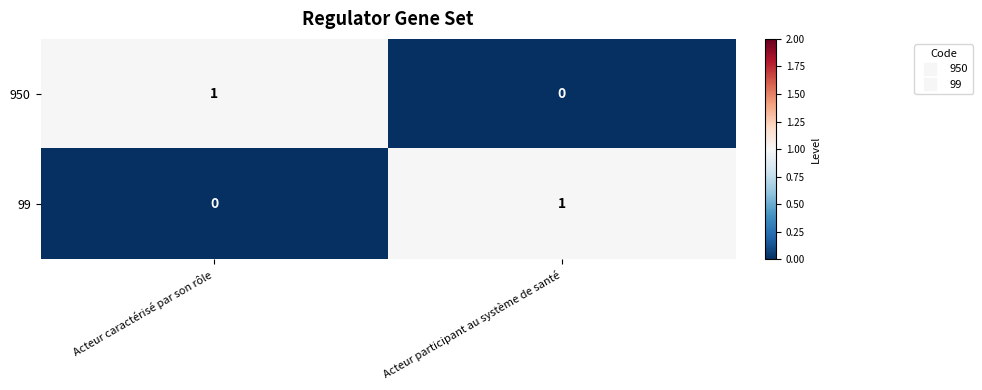

What is the greatest value displayed?

1